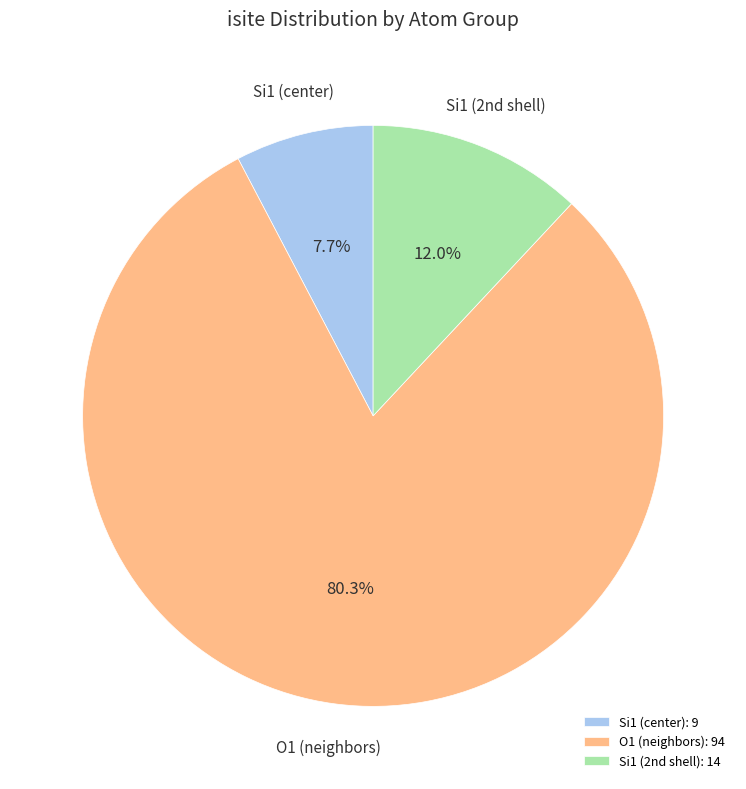

Does O1 (neighbors) account for over 50% of the chart?

Yes